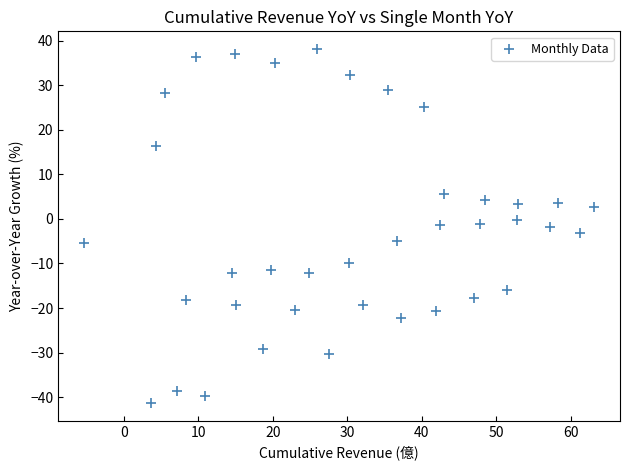

What is the range of X values (max minus min)?

68.6